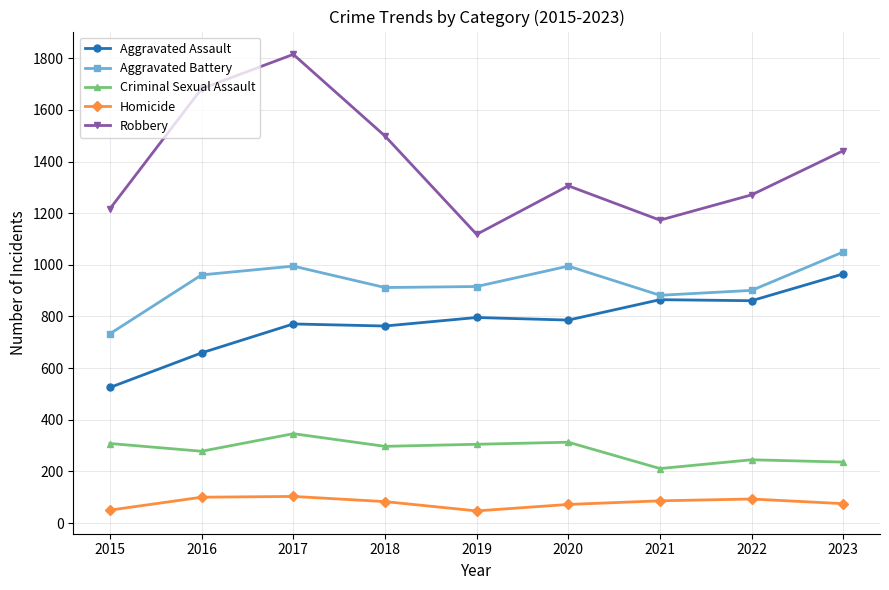

At which category does Robbery reach its first local valley?

2019